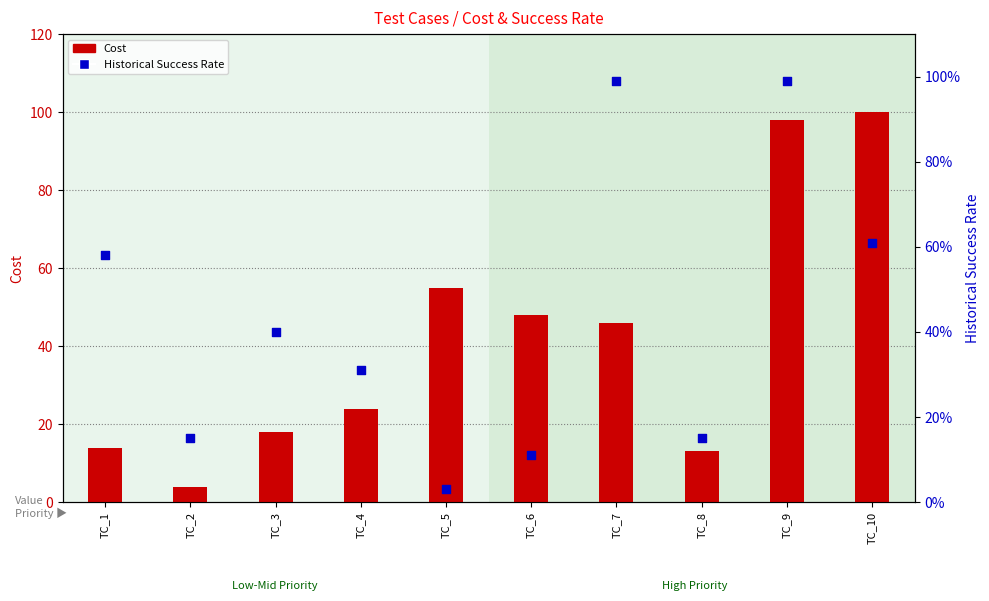

At how many categories does at least one series exceed 77?

2